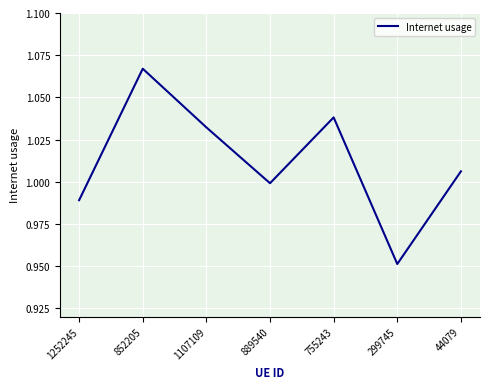

True or false: the data has more than 1 interior local peaks.

True